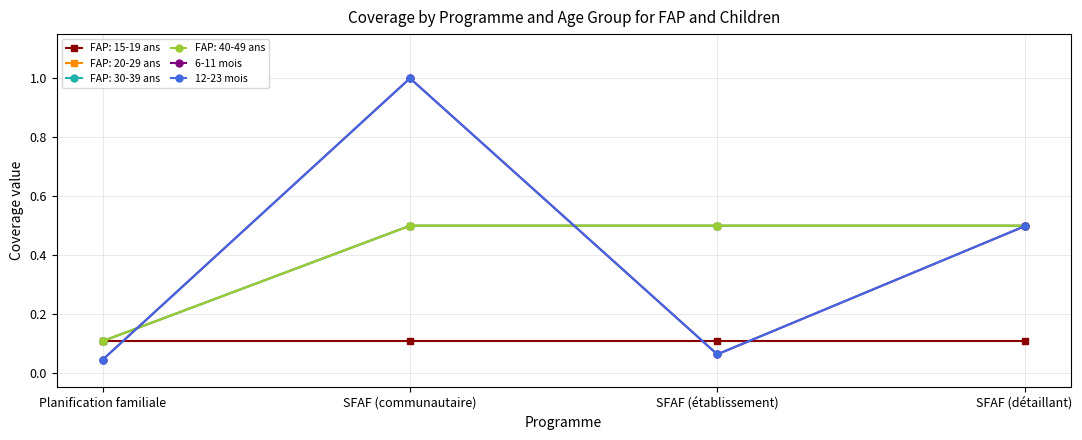

True or false: 12-23 mois and 6-11 mois intersect in this chart.

False